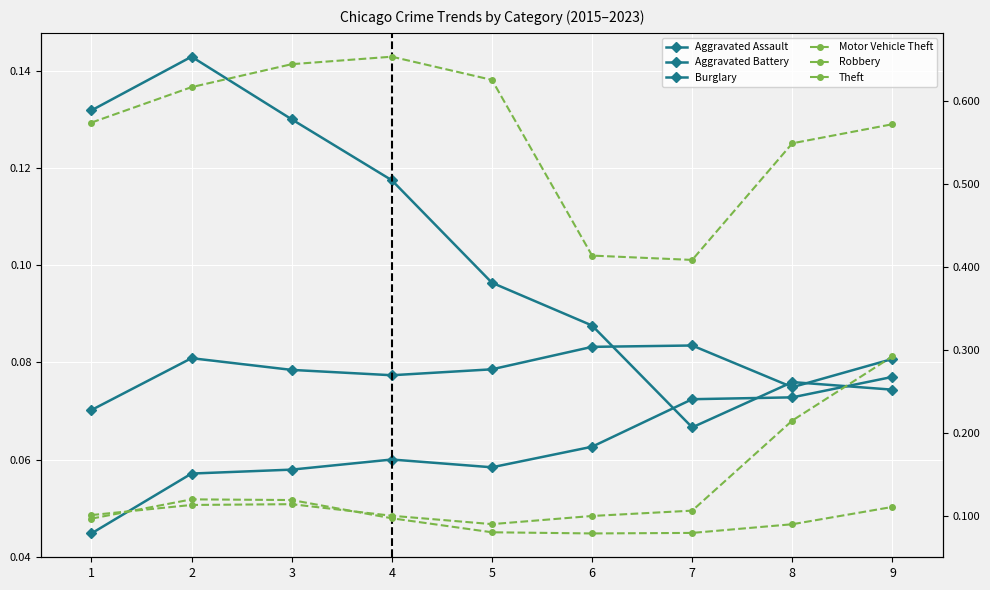

How many series are shown in this chart?

6